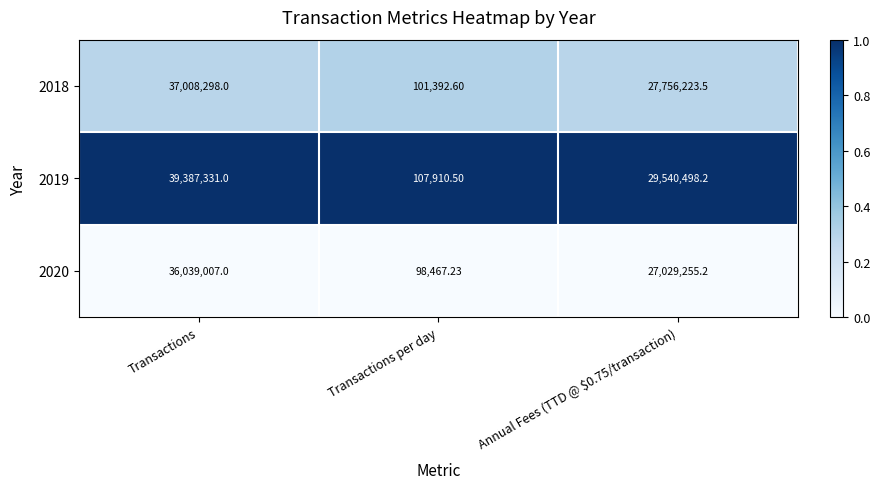

Is the value of 2019 at Transactions per day greater than the value of 2018 at Annual Fees (TTD @ $0.75/transaction)?

No